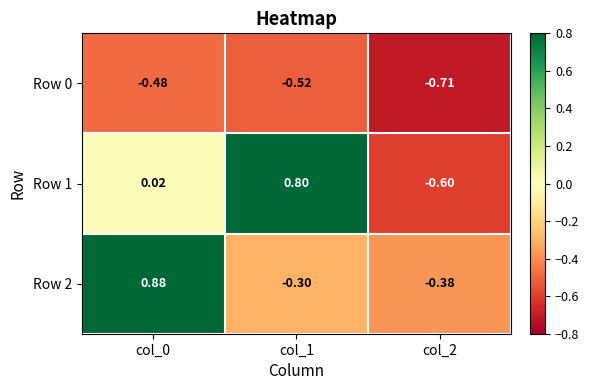

Reading left to right, list all the values displayed in this chart.

Row 0: col_0=-0.5	col_1=-0.5	col_2=-0.7
Row 1: col_0=0.0	col_1=0.8	col_2=-0.6
Row 2: col_0=0.9	col_1=-0.3	col_2=-0.4